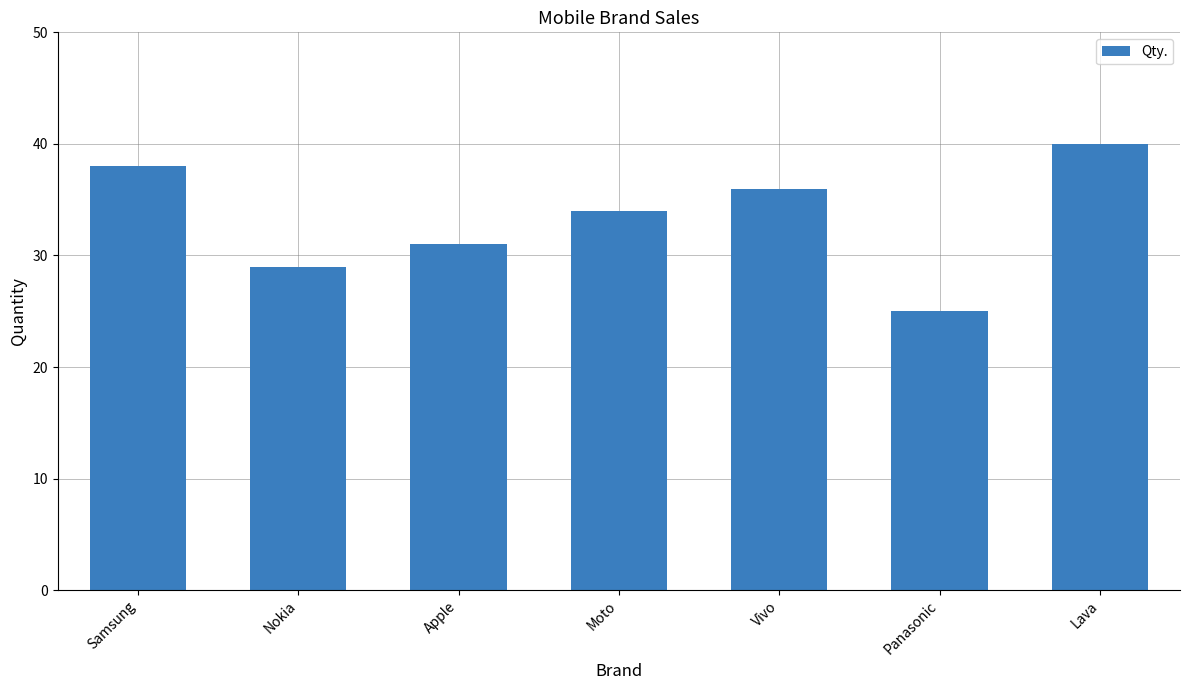

What is the average value?

33